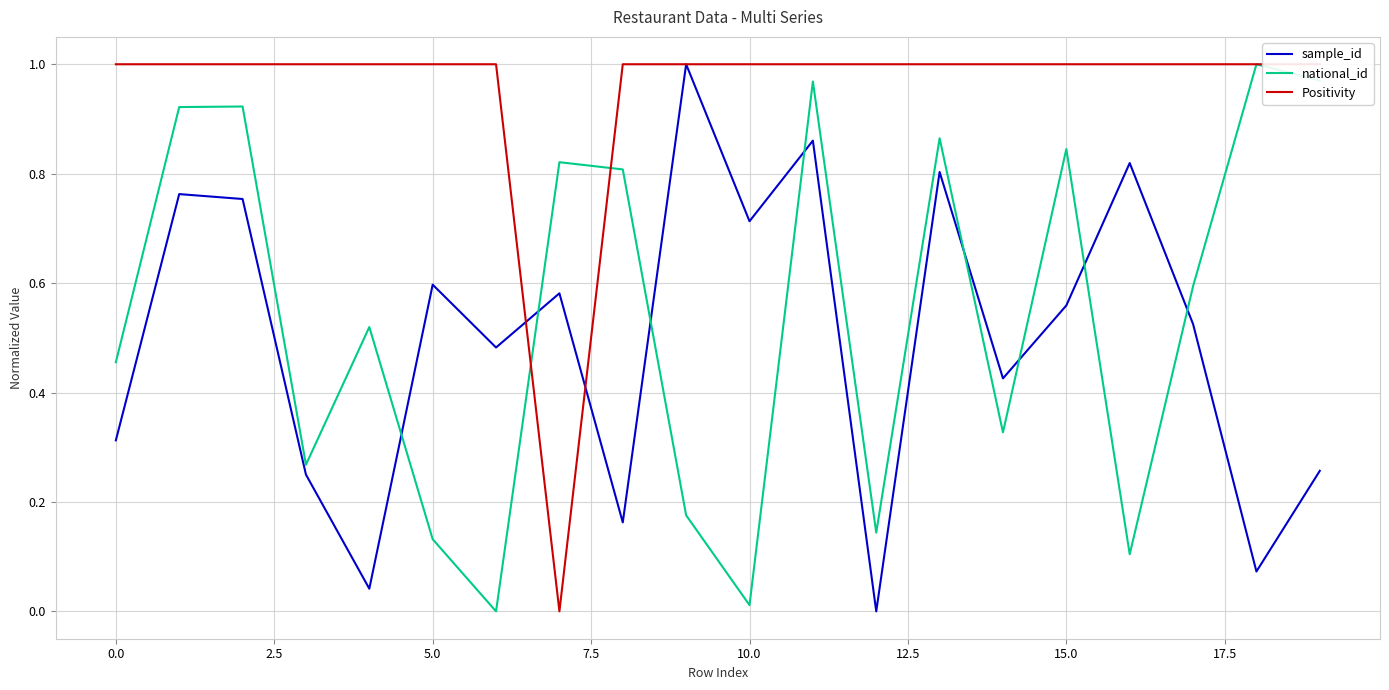

What is the difference between the second highest and minimum values in the sample_id series?

0.9